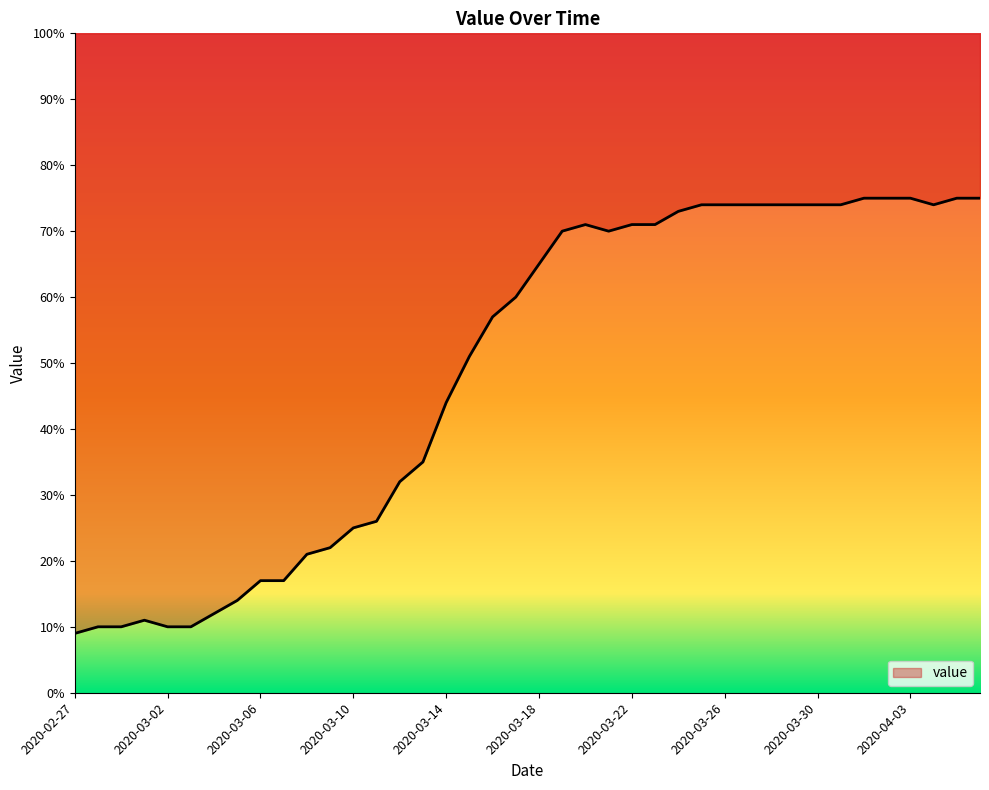

How many points are higher than both their immediate neighbors (excluding endpoints)?

2